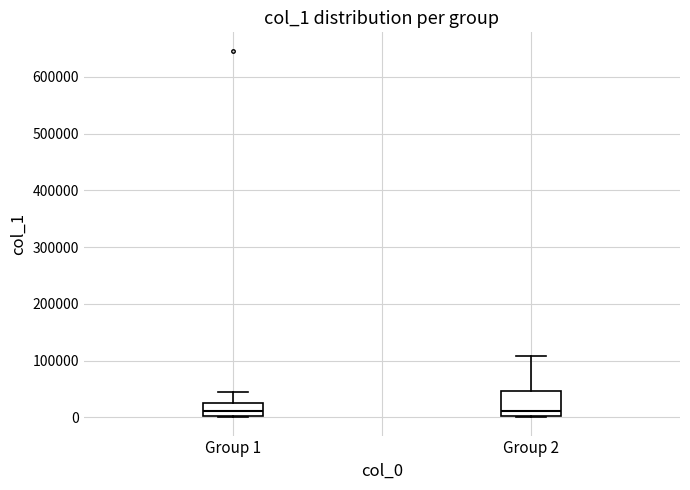

Where is the lower edge of the box for Group 2 on the y-axis? The values are not printed on the chart, so give them approximately, as read against the axis.

0